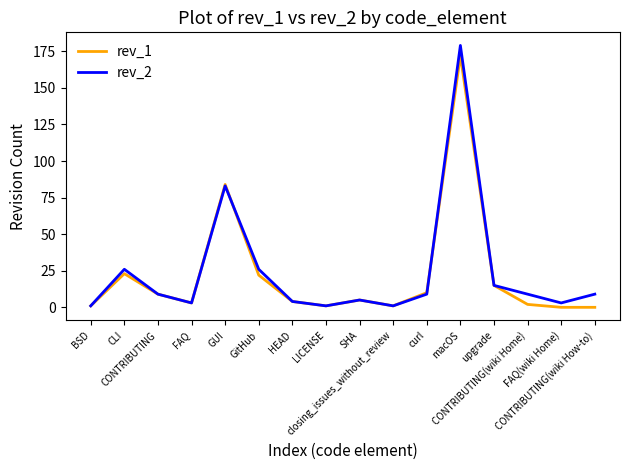

What are all the series names shown in the legend?

rev_1, rev_2